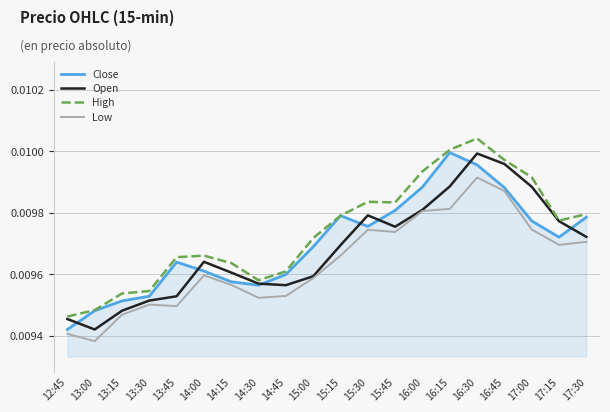

Between 13:30 and 14:00, which series saw the biggest shift?

Open